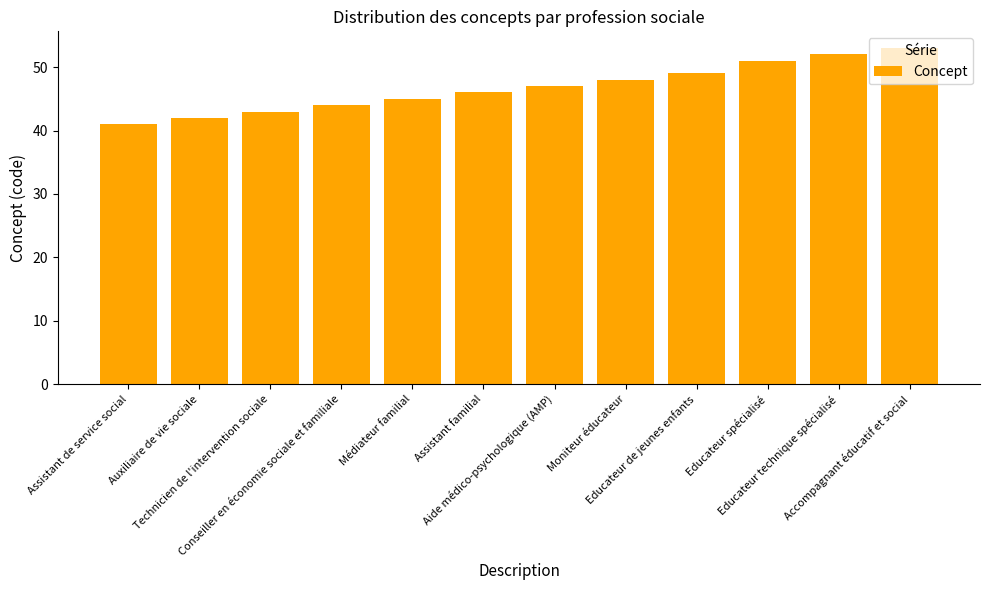

What is the label of the 12th bar from the right?

Assistant de service social